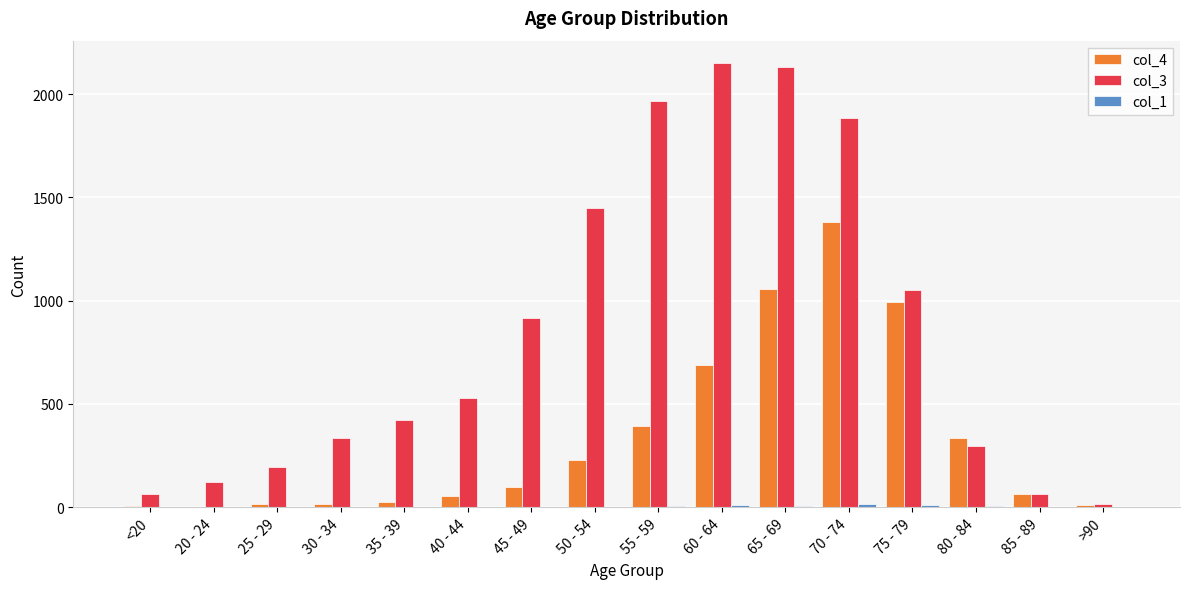

How many distinct data groups are displayed?

3